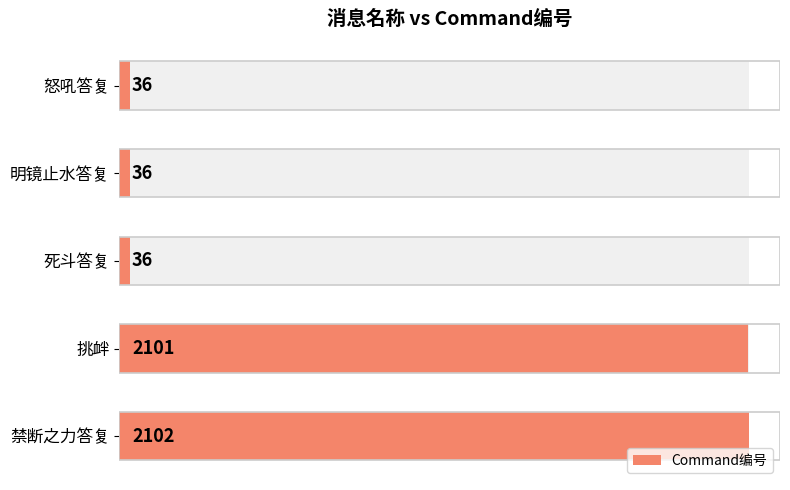

Count the number of categories in the chart.

5